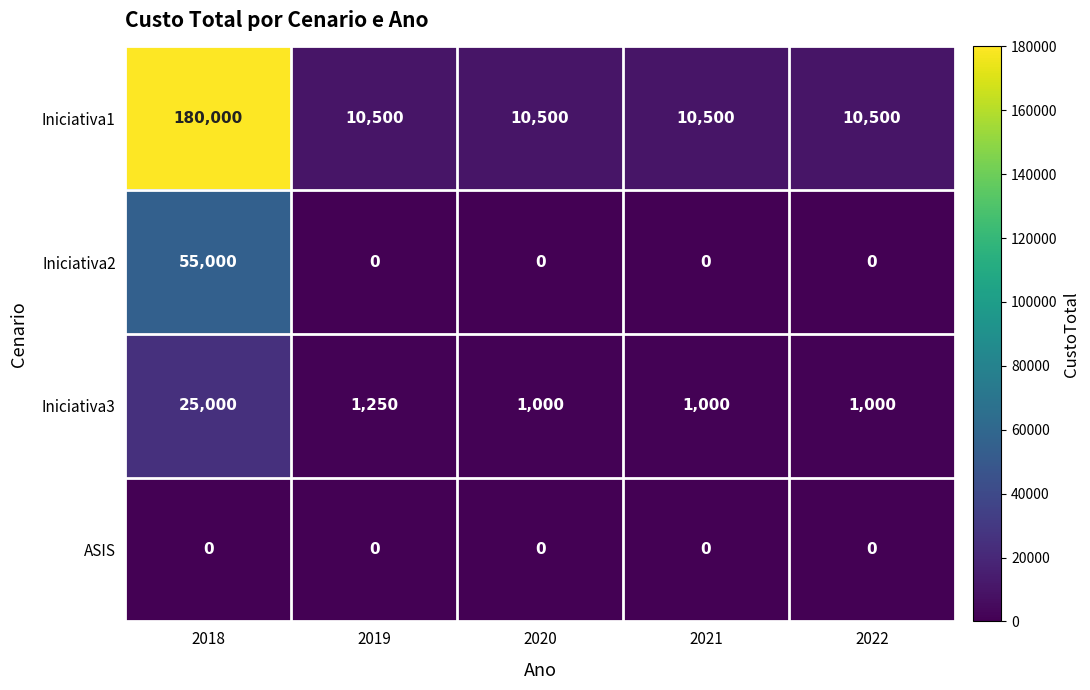

How many categories are shown in the chart?

5